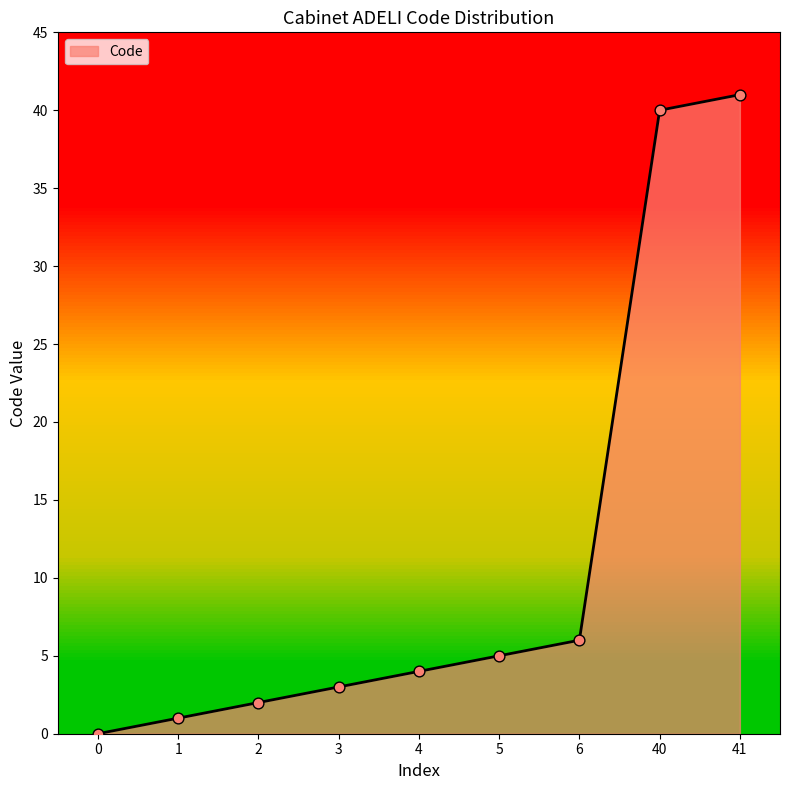

Approximately how many times larger is the value at 40 compared to 3?

13.3